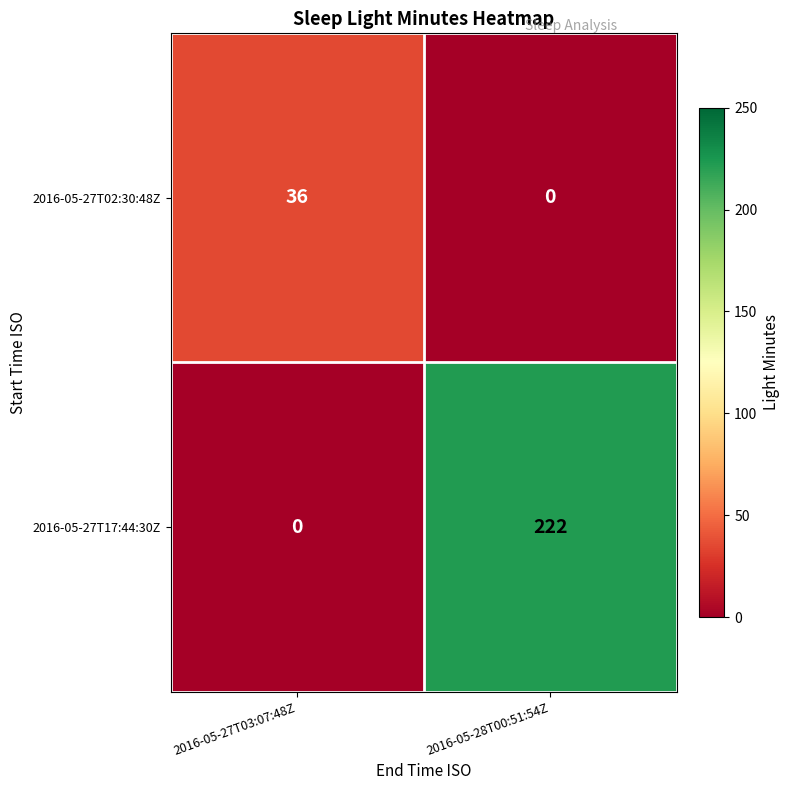

Reading left to right, what are all the values shown in this chart?

2016-05-27T02:30:48Z: 36	0
2016-05-27T17:44:30Z: 0	222